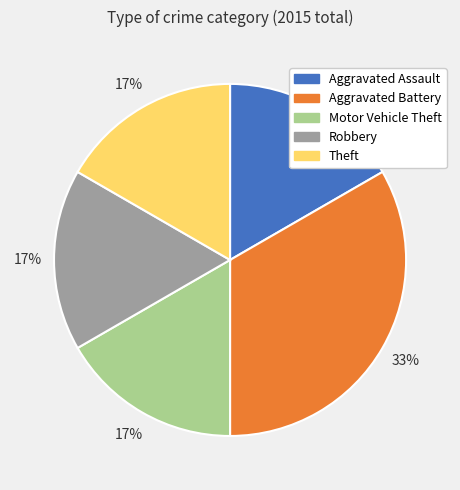

Is Robbery the majority of the pie?

No